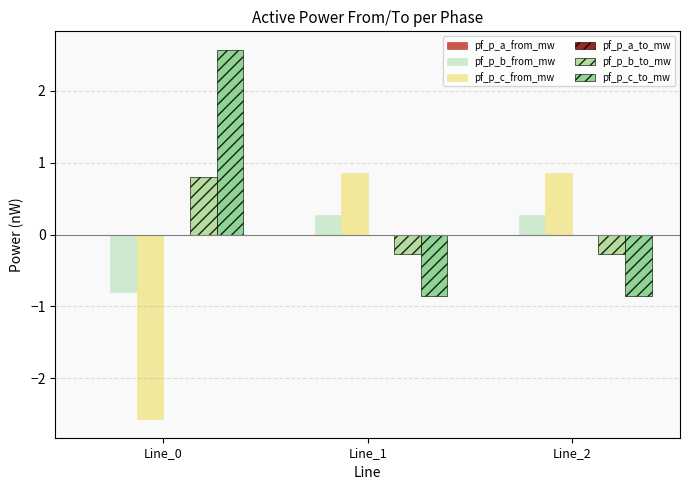

What is the maximum value shown in the chart?

2.6